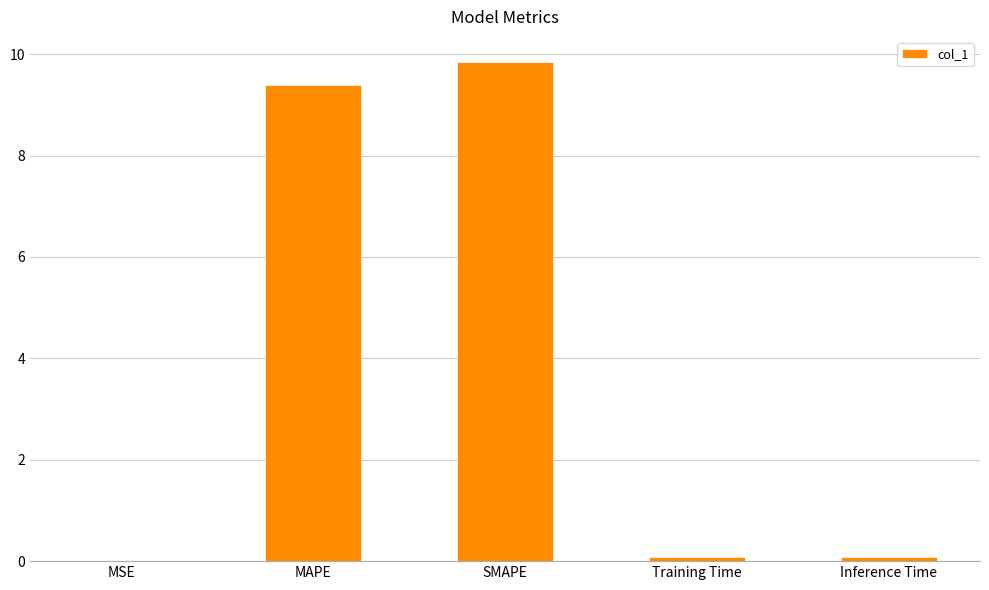

The chart shows a value of 0.0 at MSE. True or false?

True